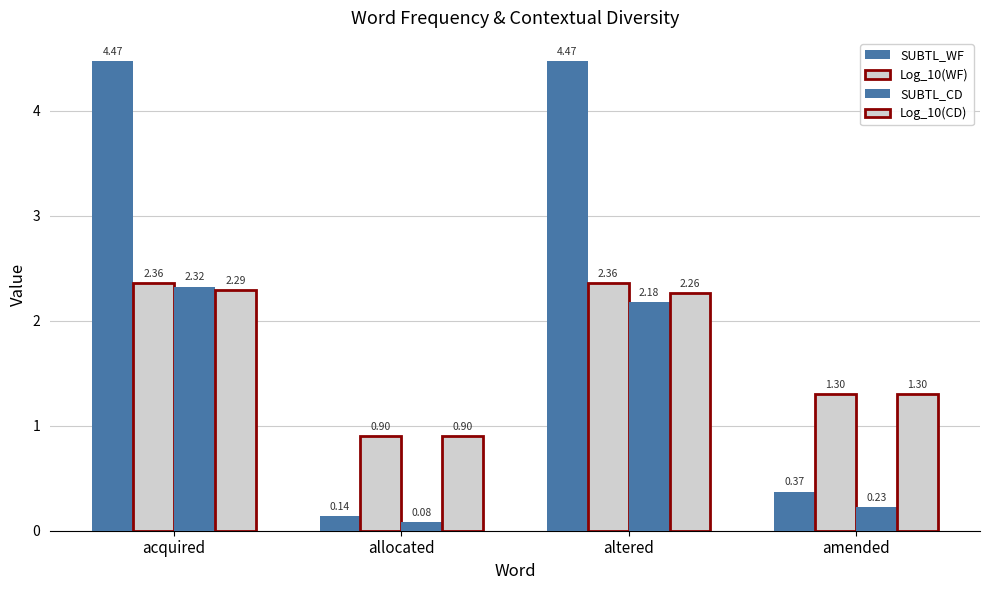

How many bars are there in total?

16